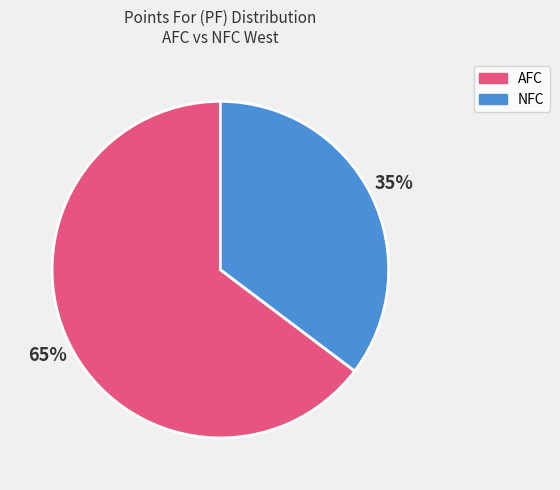

Rank the categories by value from lowest to highest.

NFC, AFC